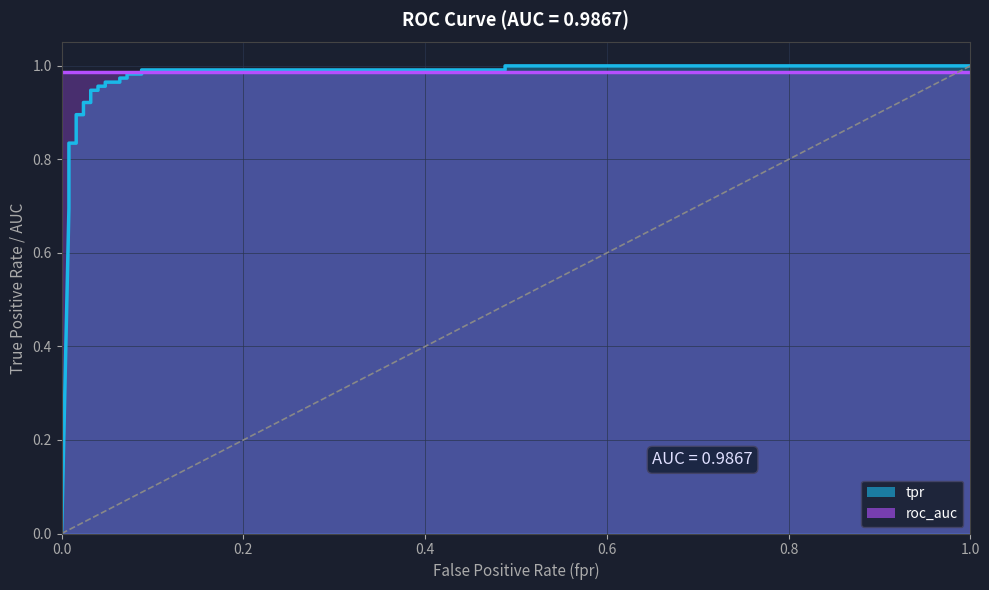

What is the label of the 11th point from the left?

0.04